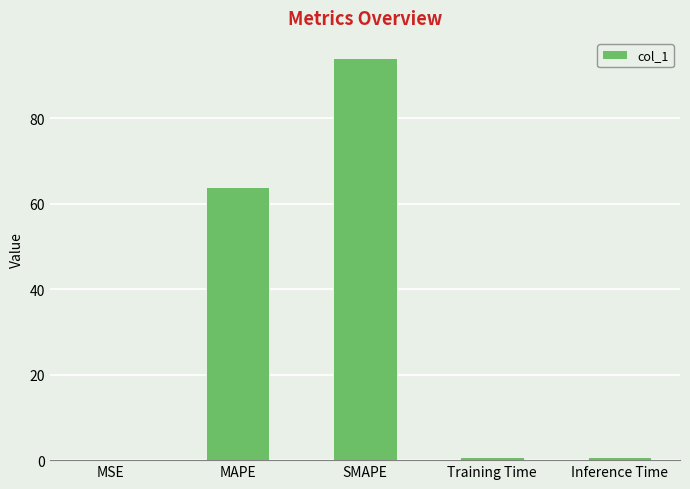

What is the maximum value shown in the chart?

94.1